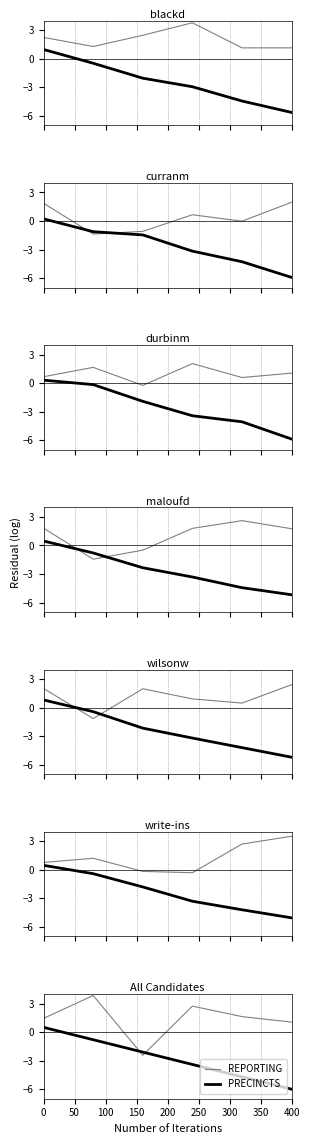

Does the chart display data point markers on the line(s)?

No